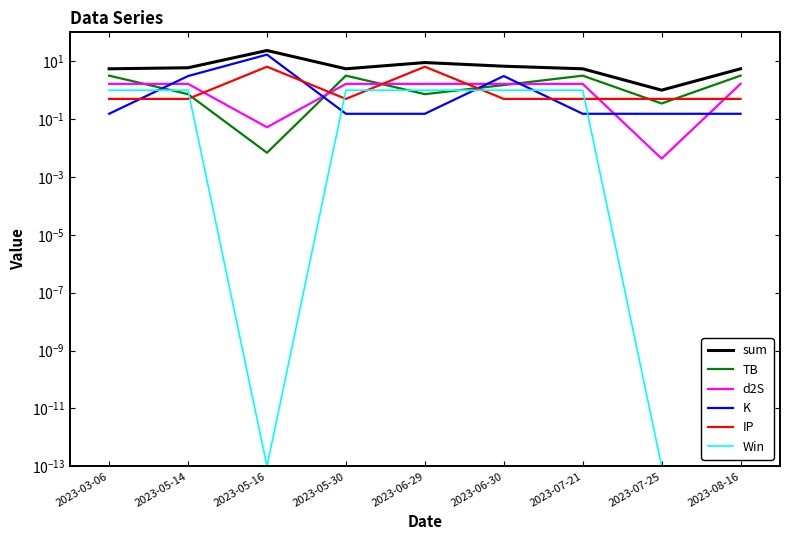

The value of TB at 2023-08-16 is 1.8. True or false?

False